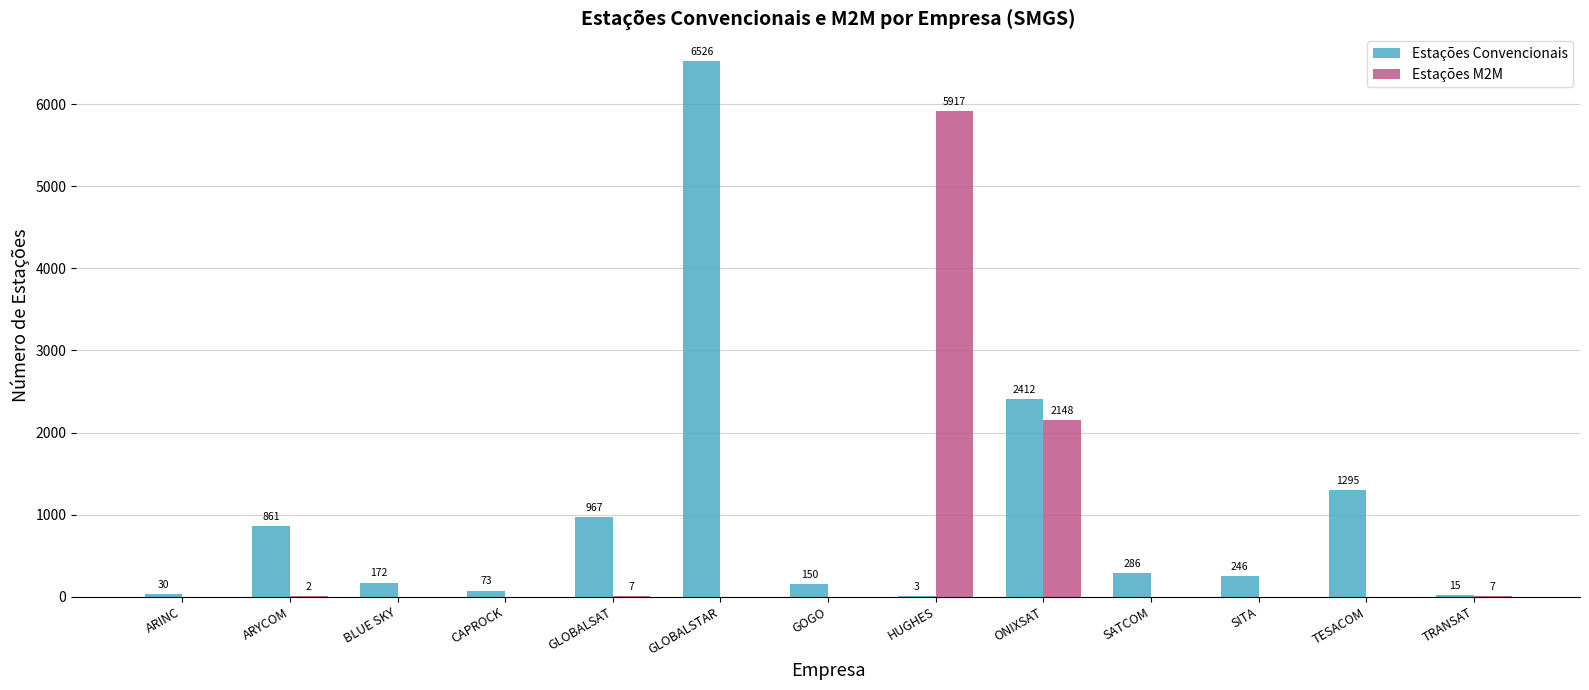

Which category has the highest value in the Estações M2M series?

HUGHES